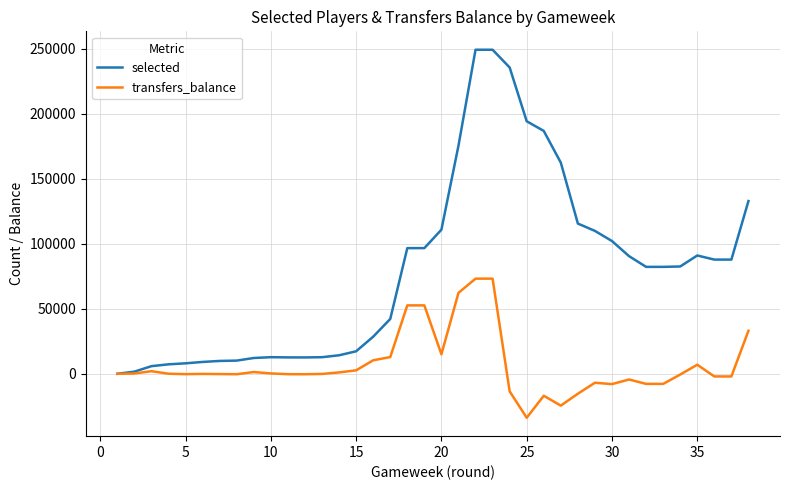

What is the highest value of the transfers_balance series?

73215